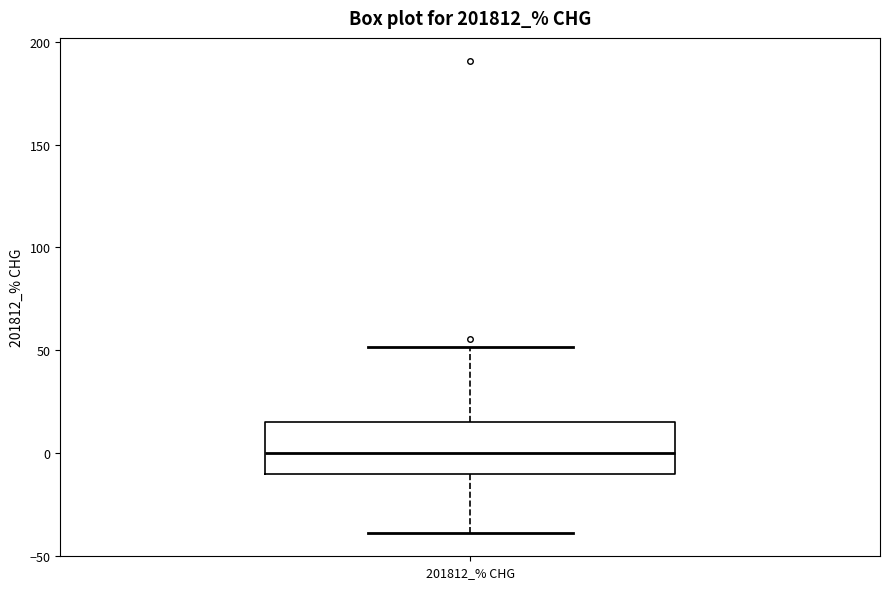

Where does the upper whisker of the box for 201812_% CHG end on the y-axis? The values are not printed on the chart, so give them approximately, as read against the axis.

50